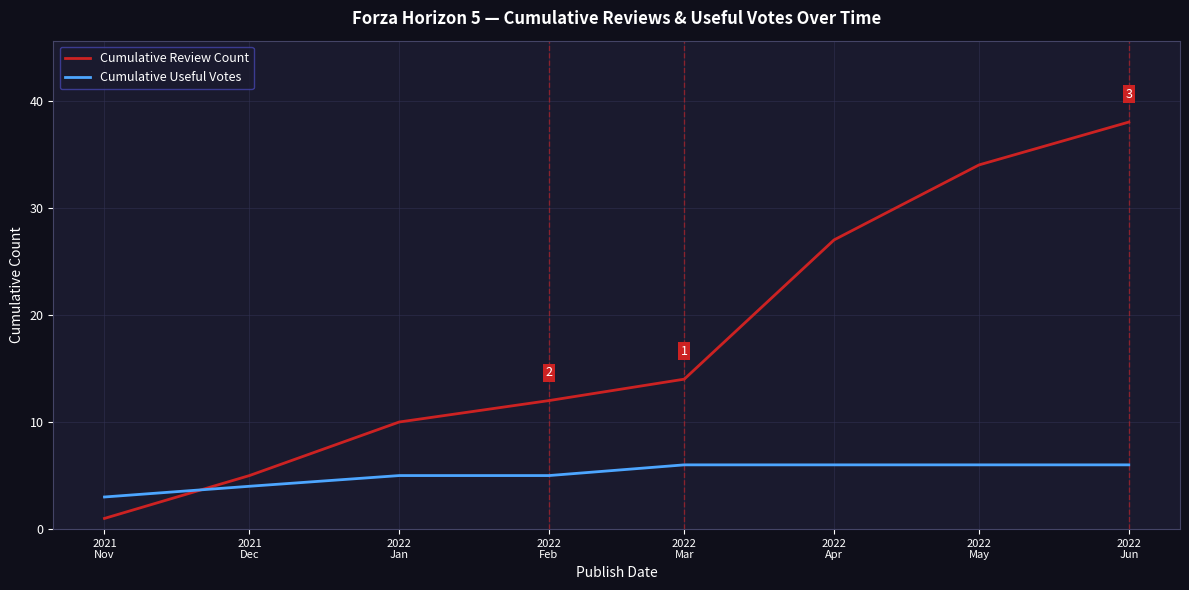

Which series has the widest spread of values?

Cumulative Review Count